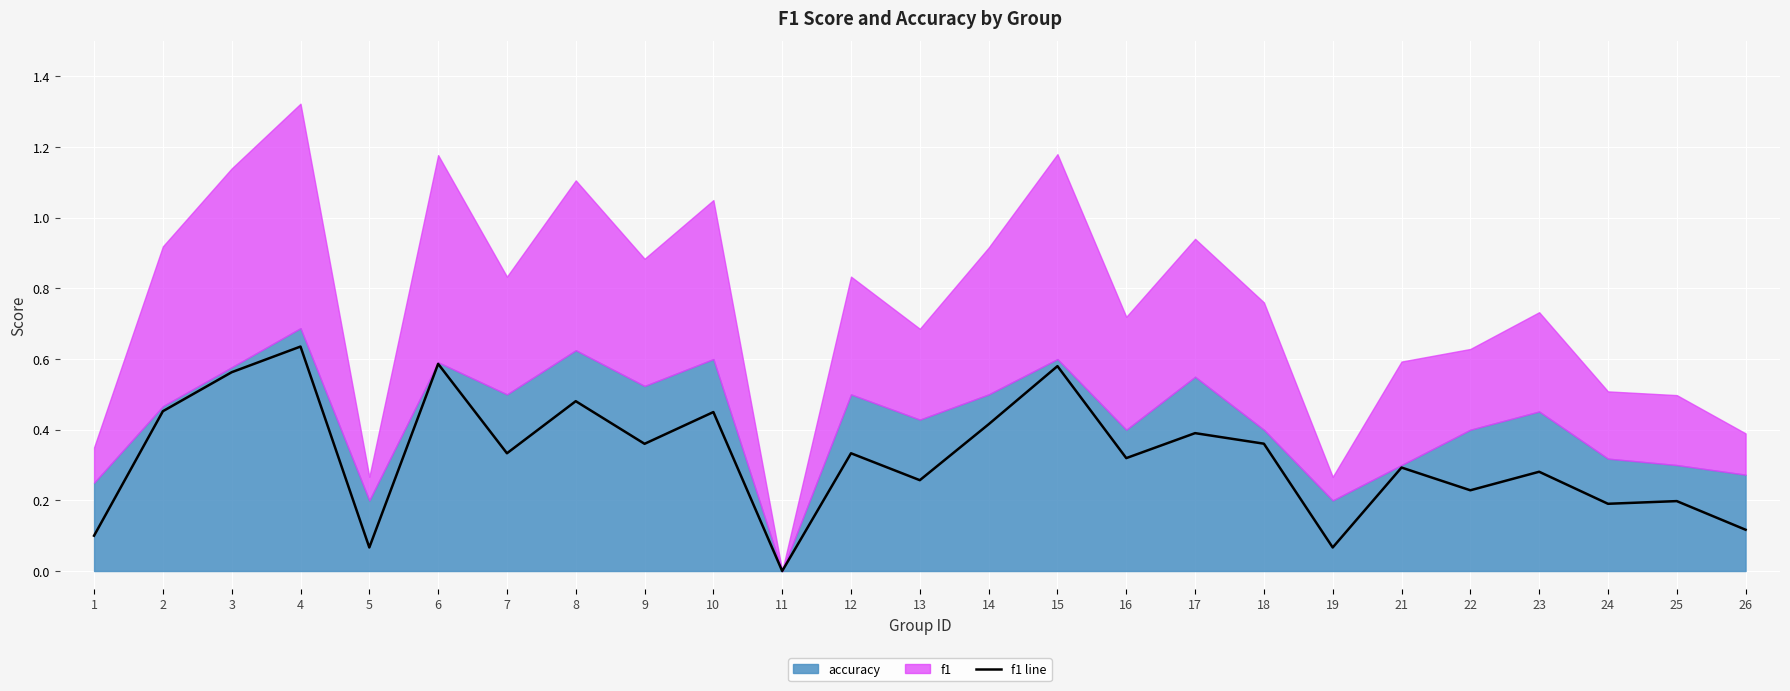

The chart shows a value of 0.5 at 17. True or false?

False